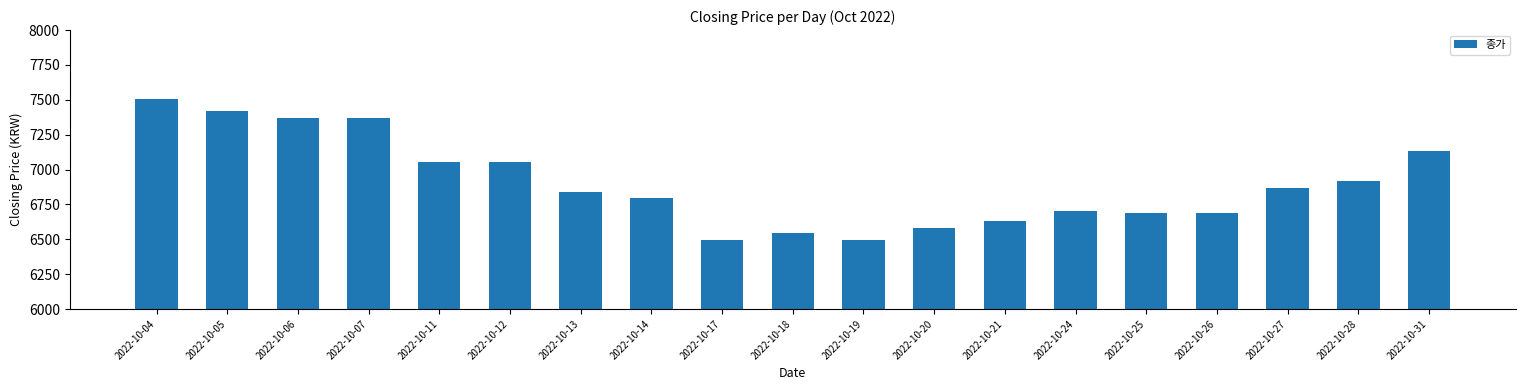

Between 2022-10-24 and 2022-10-28, which is larger?

2022-10-28